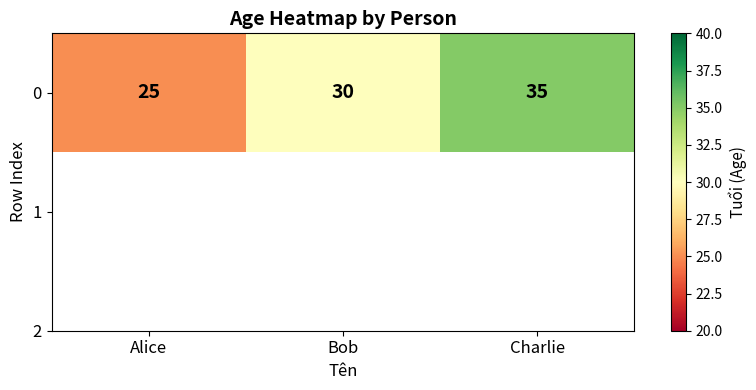

How many data points does each series have?

3